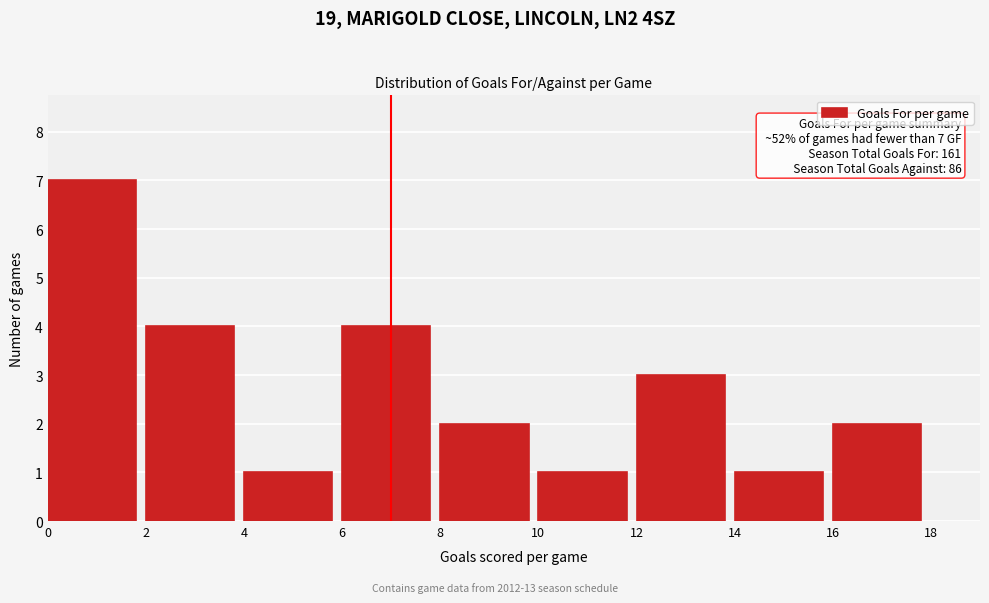

Which range on the x-axis has the tallest bar?

0 to 2